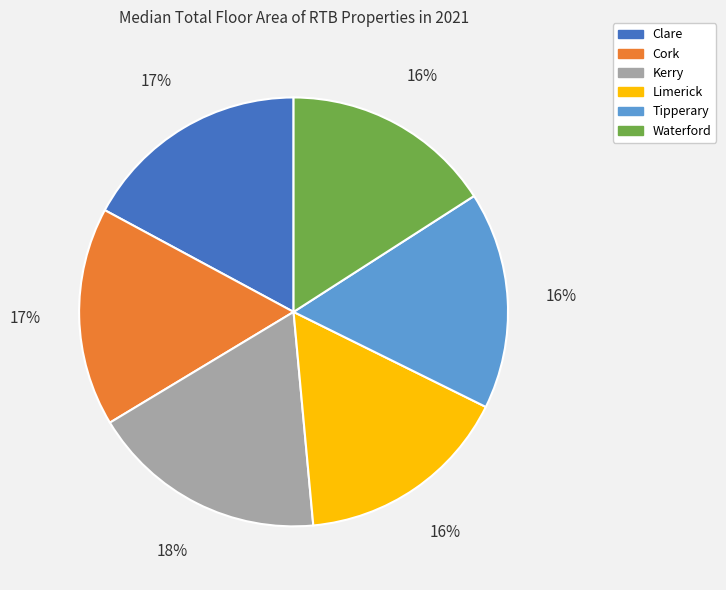

Between Clare and Kerry, which is larger?

Kerry